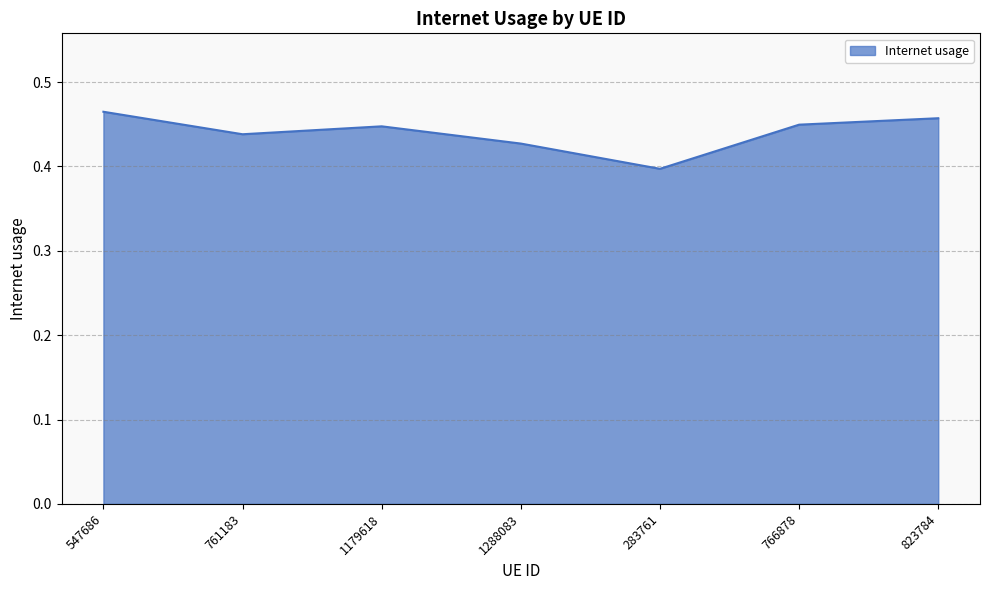

Which category has the lowest value across all series?

283761